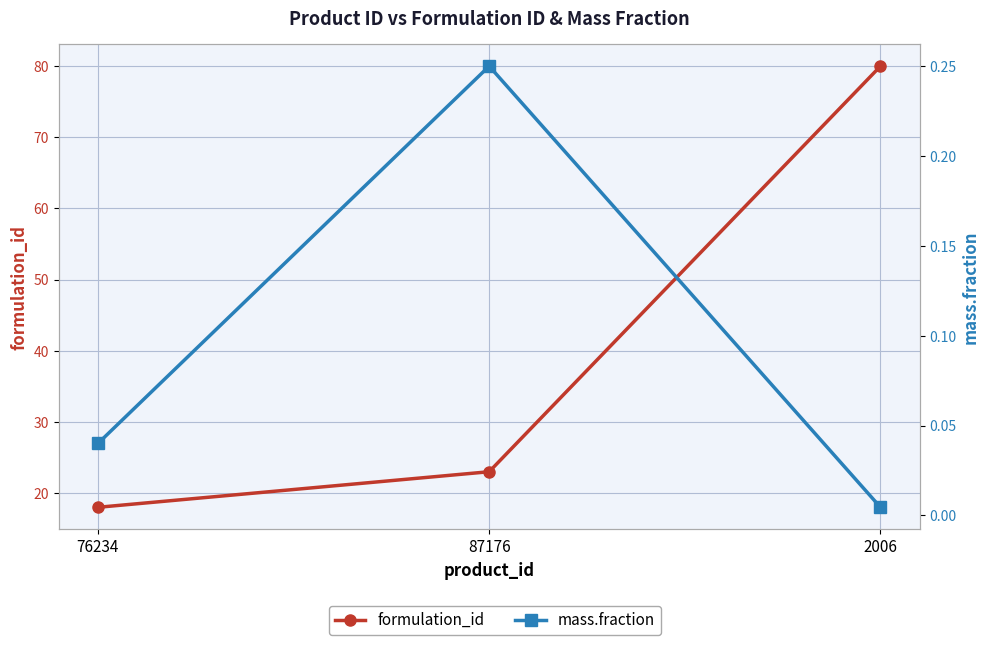

Is it true that mass.fraction equals 0.0 at 2006?

True